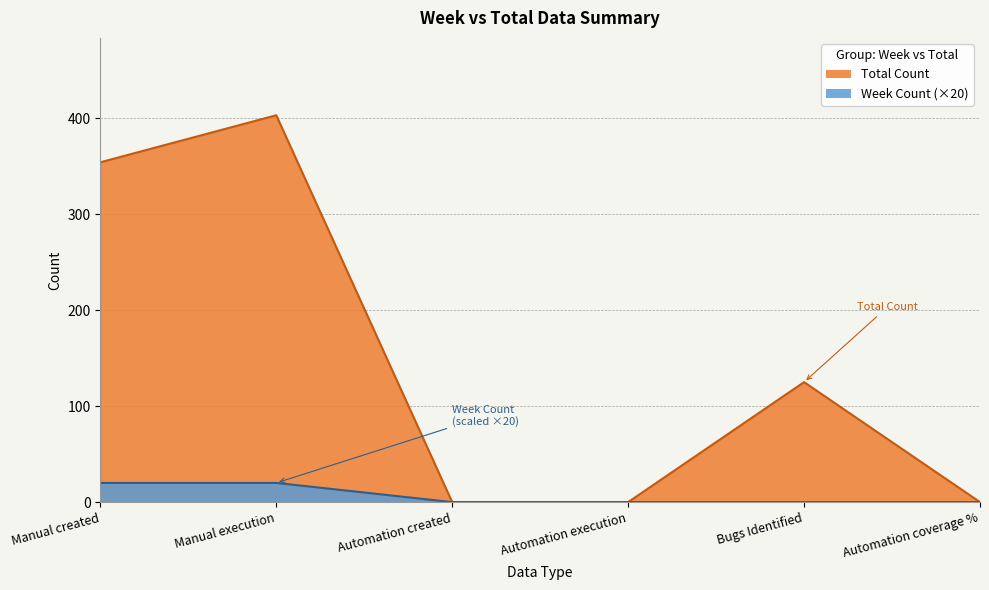

How many lines are shown in the chart?

2